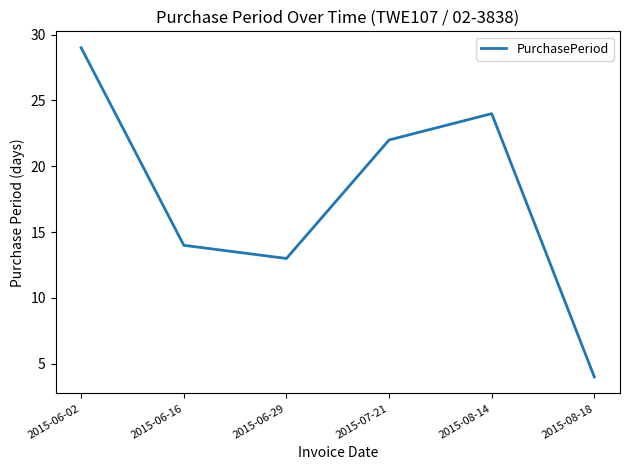

Which category has the lowest value across all series?

2015-08-18